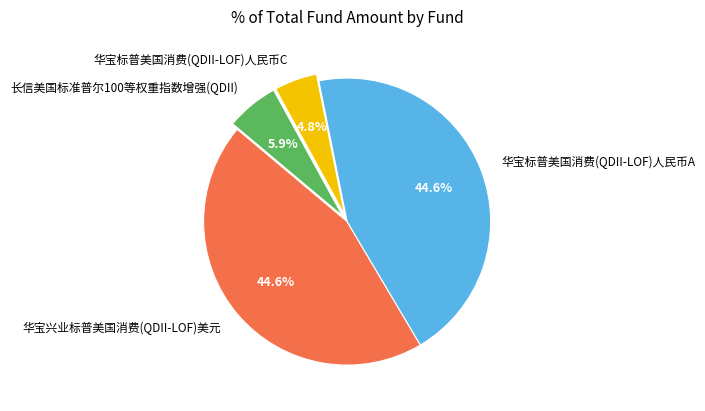

To the nearest percent, what is the average slice percentage?

25%